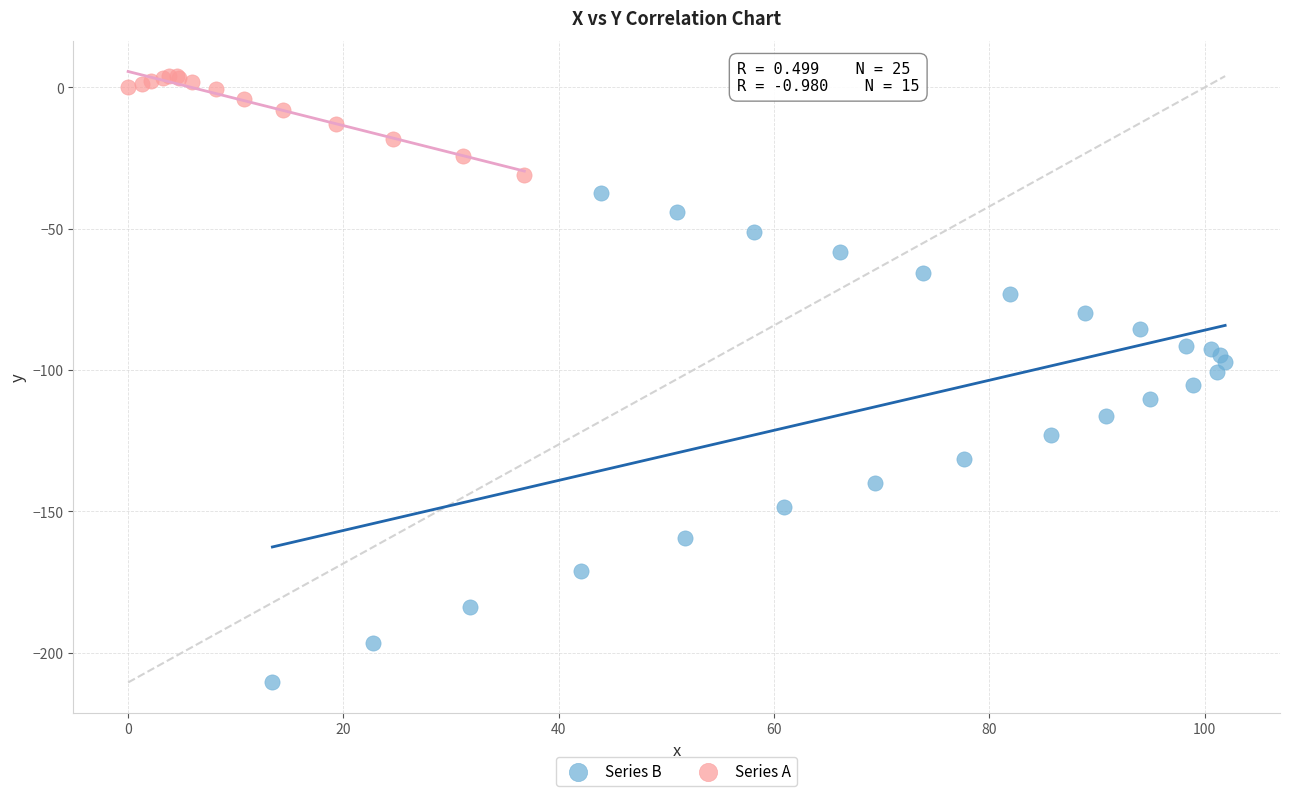

Which series contains the lowest Y value?

Series B